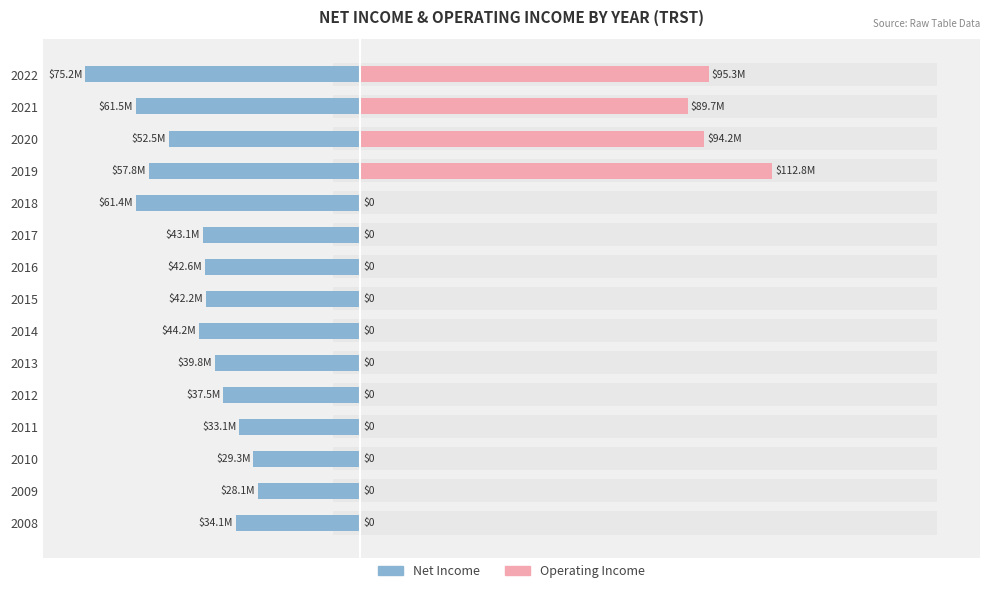

The Net Income series shows -61445000 at 2018. True or false?

True